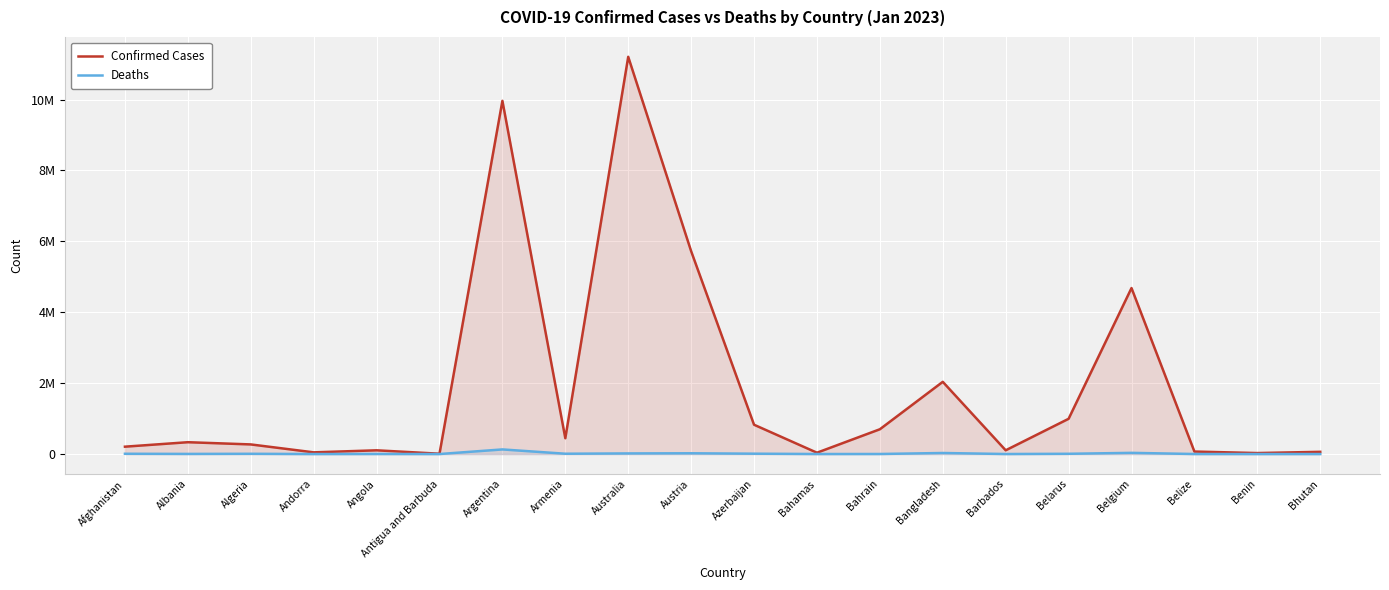

Rank the series at Armenia from lowest to highest value.

Deaths, Confirmed Cases